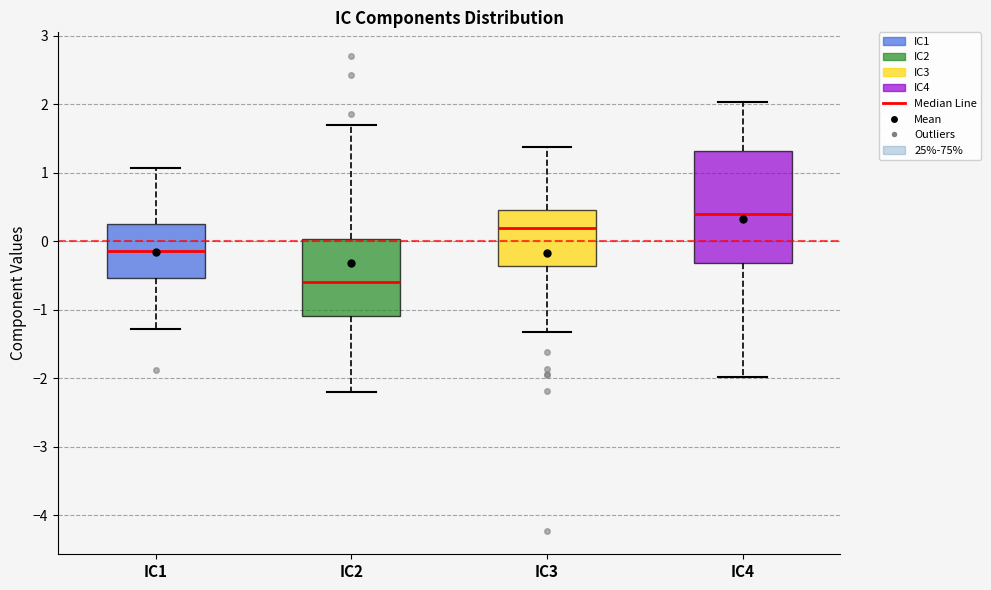

Which box's median line is the lowest?

IC2